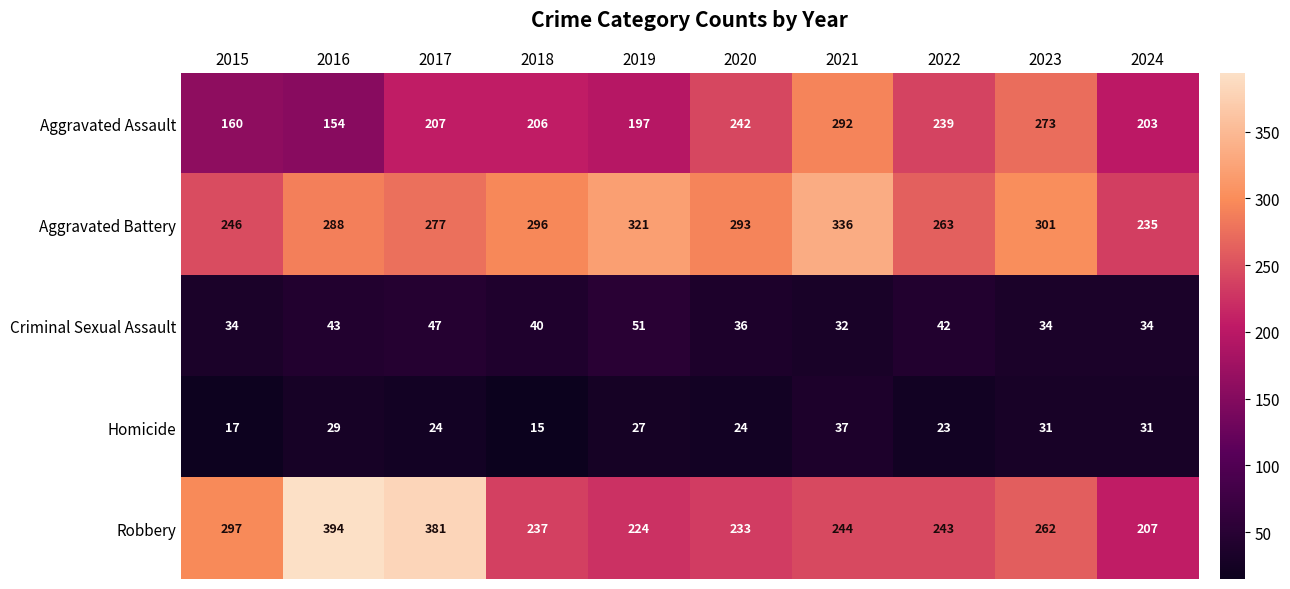

At how many categories does at least one series exceed 285?

8